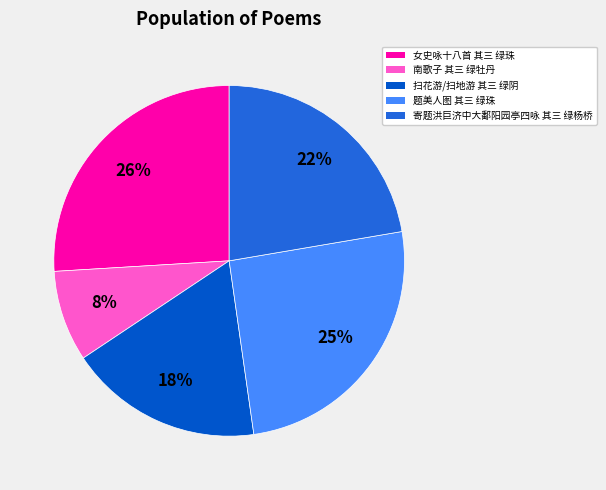

Which category has the biggest portion of the pie?

女史咏十八首 其三 绿珠